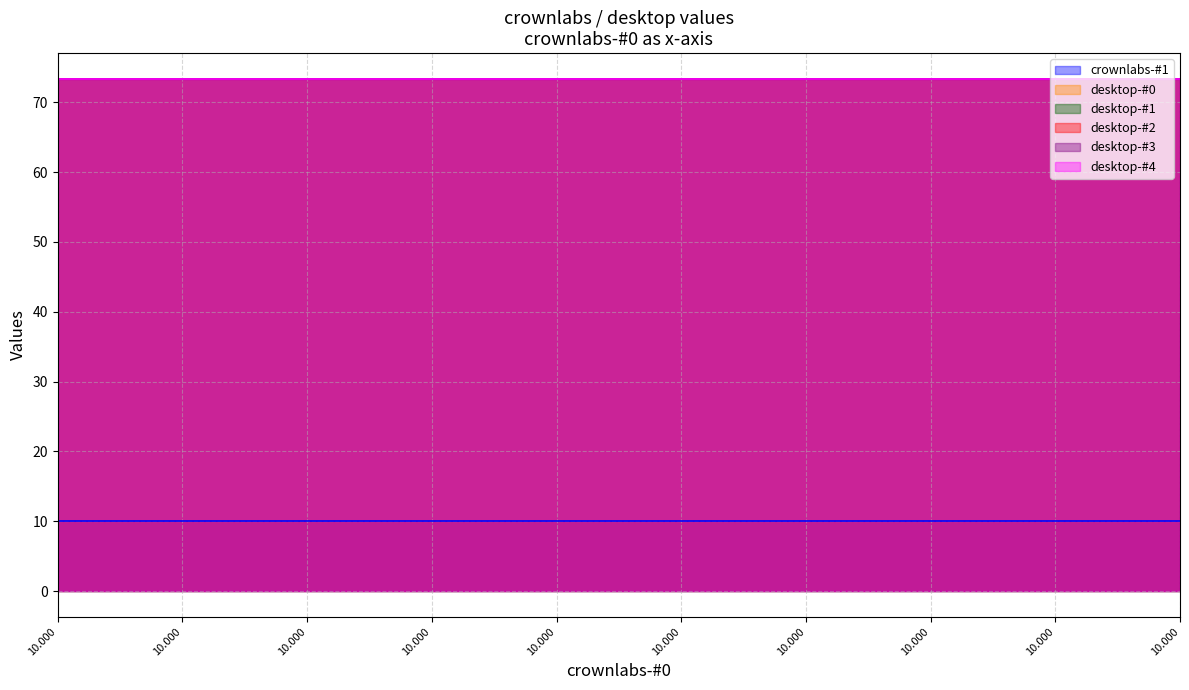

Does the chart have visible grid lines?

Yes